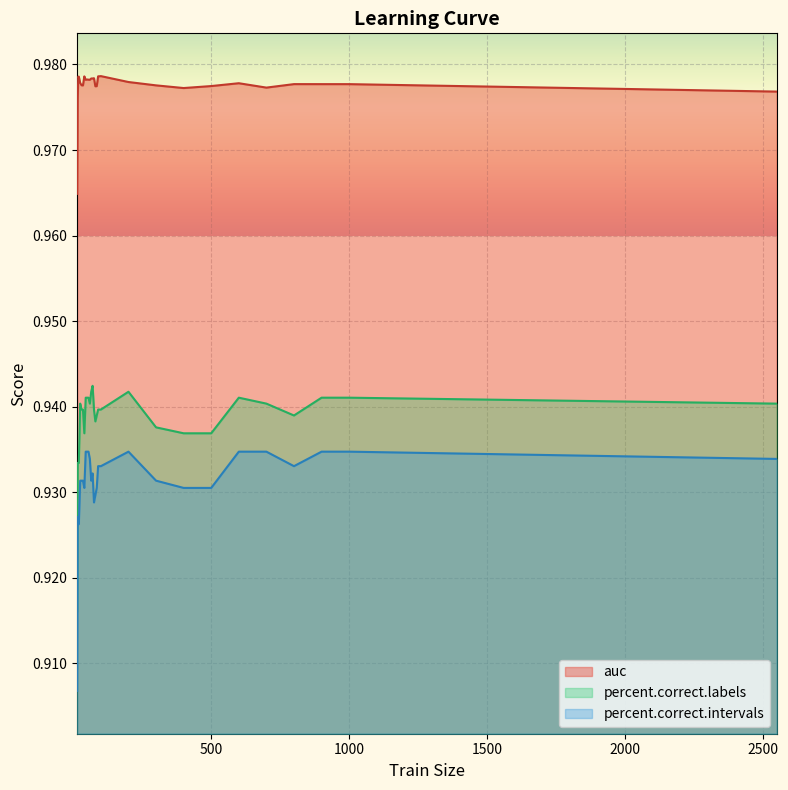

Where is the first local maximum for auc?

20